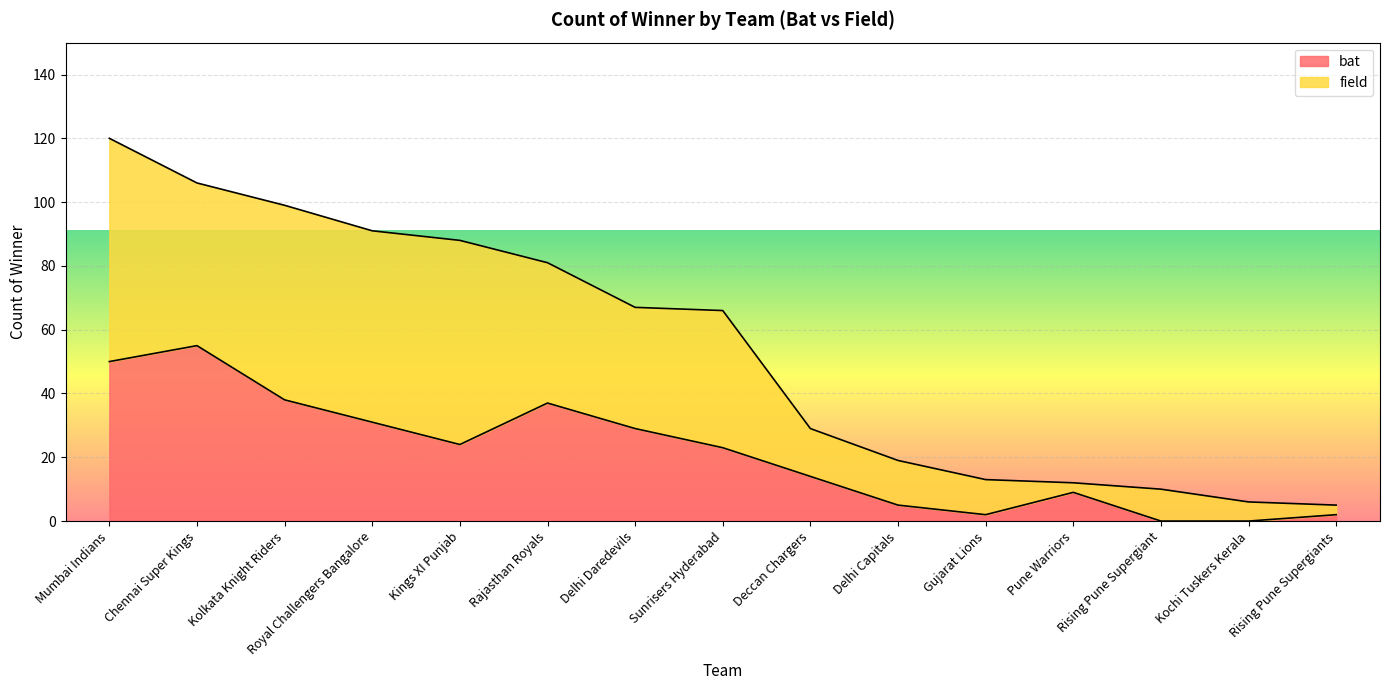

How many lines are shown in the chart?

2